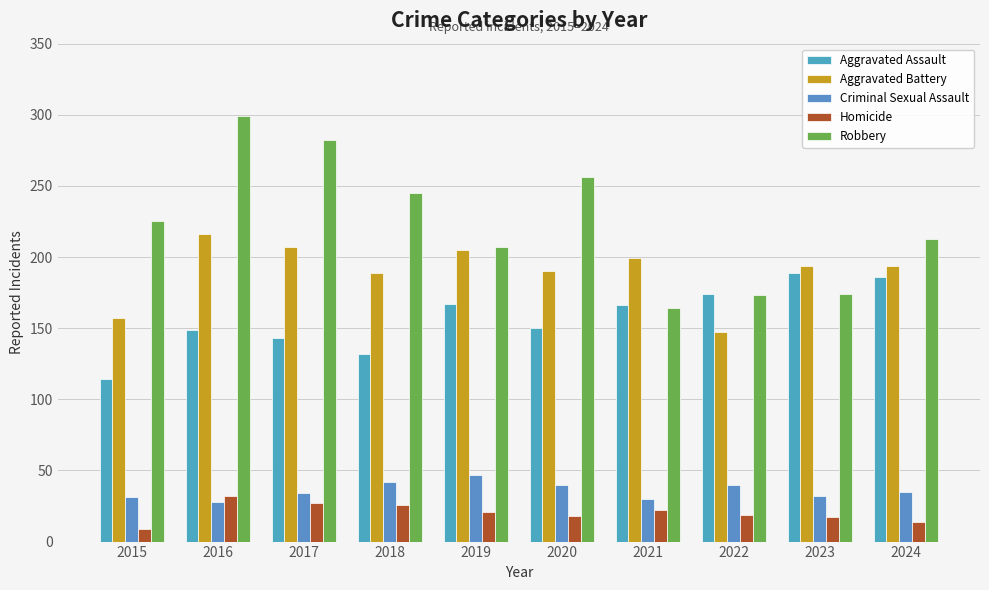

At which category is the sum across all series the highest?

2016